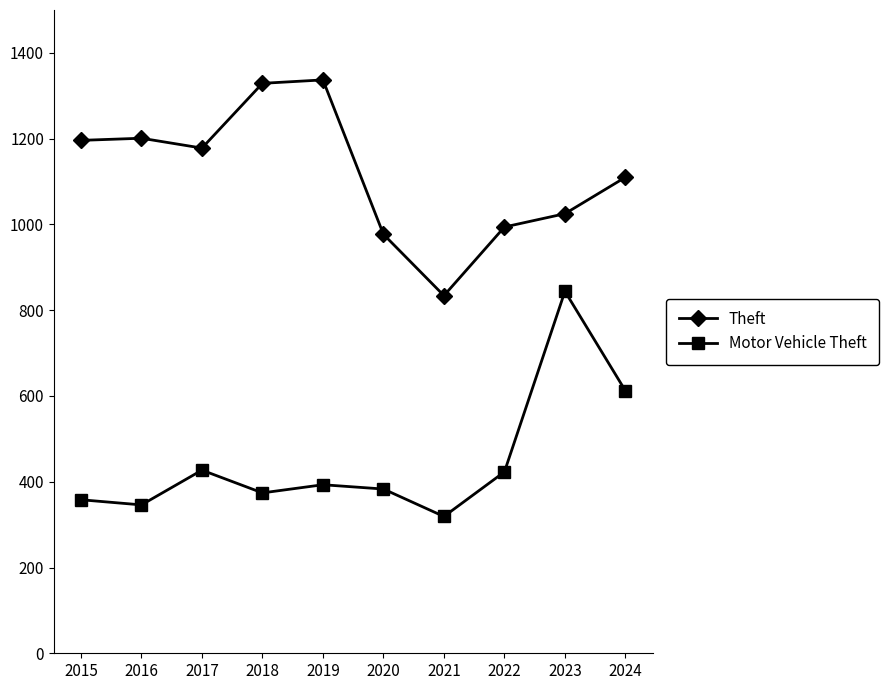

Is the value of Theft at 2020 greater than the value of Motor Vehicle Theft at 2024?

Yes